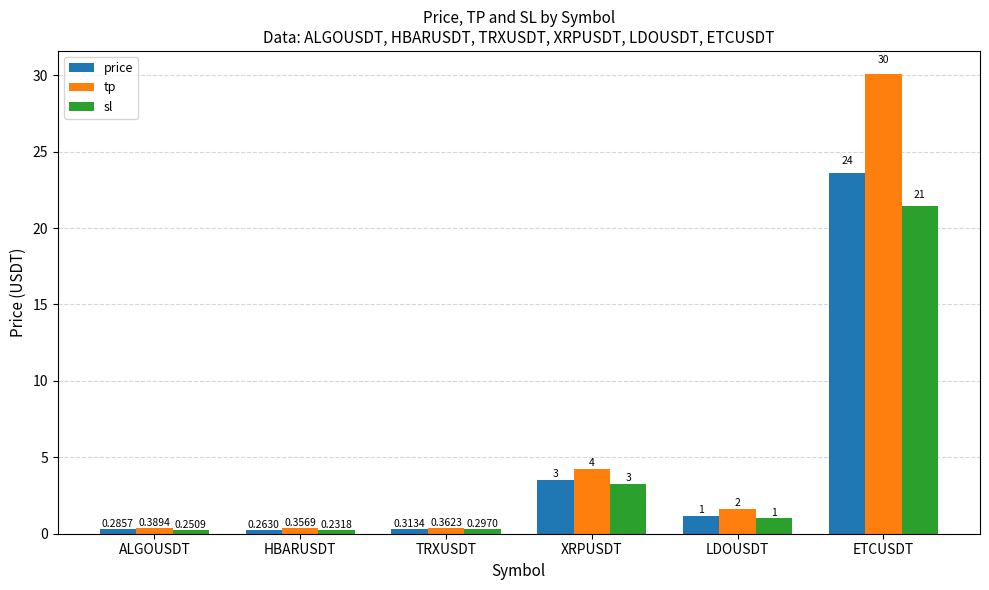

What is the total value across all series at HBARUSDT?

0.9